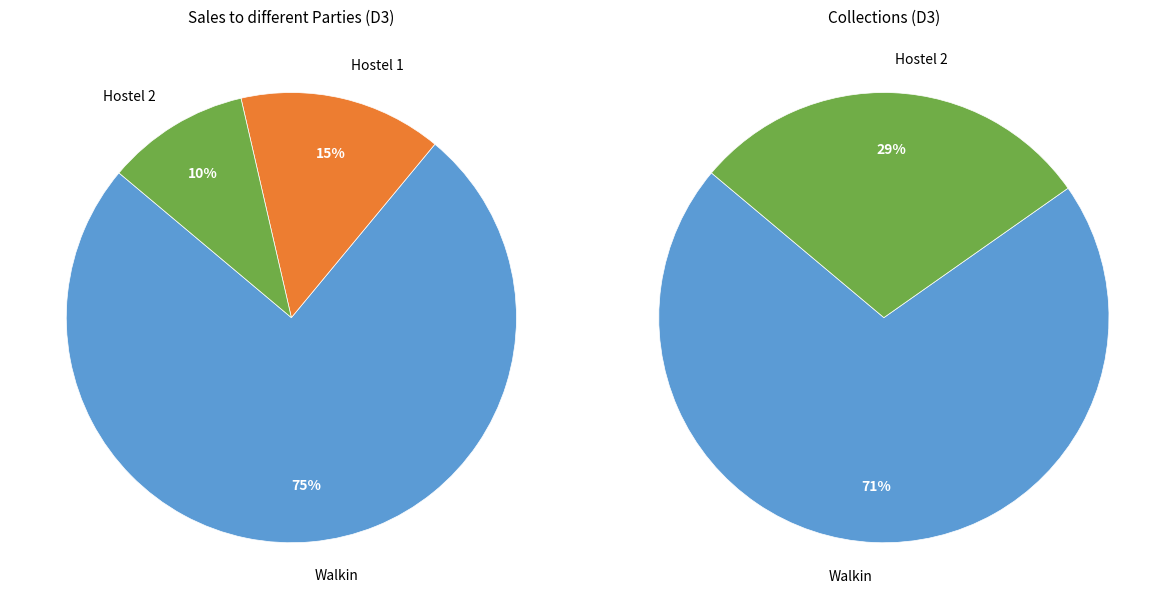

Which slice is the smallest?

Hostel 2